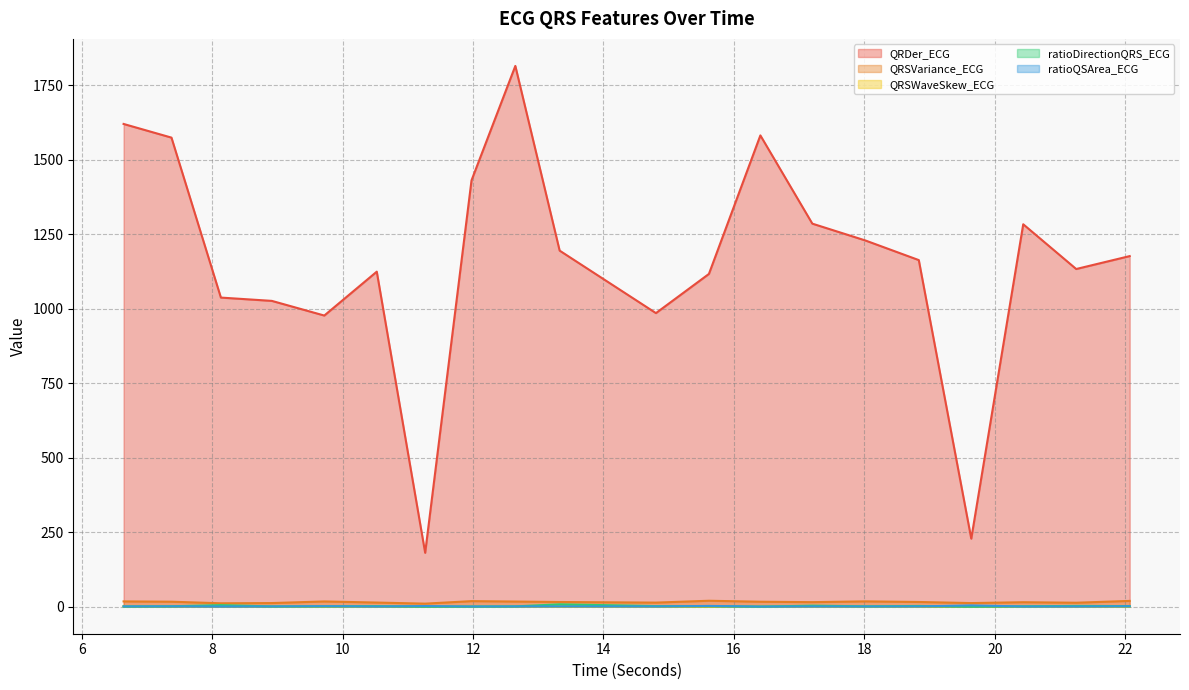

Which series has the largest total across all categories?

QRDer_ECG